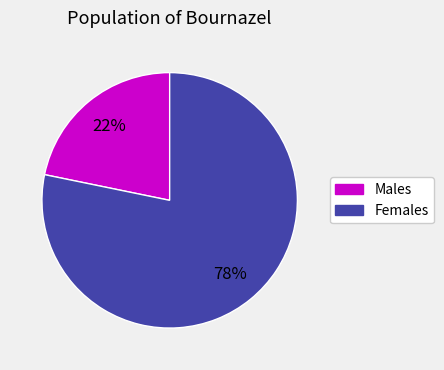

To the nearest percent, what is the difference between the largest and smallest slice percentages?

56%